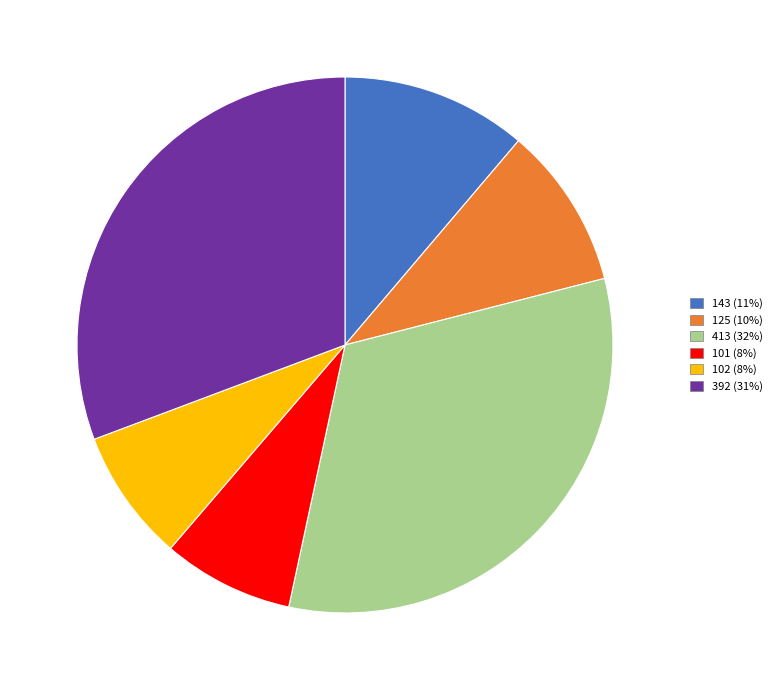

Approximately how many times larger is the value at 413 compared to 102?

4.0